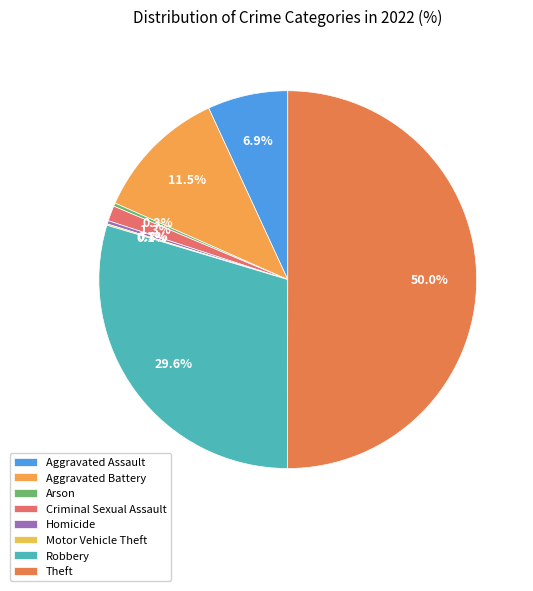

What is the largest slice in the pie chart?

Theft